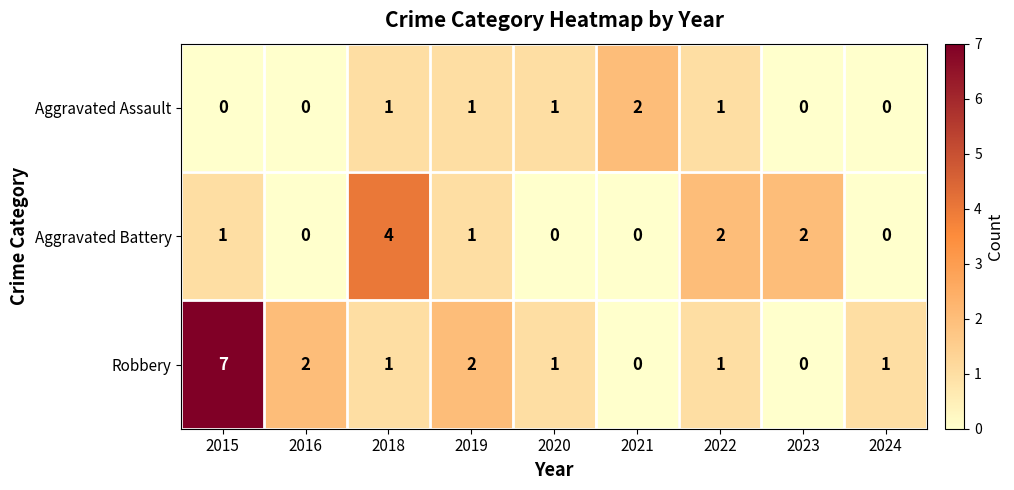

At which category is the sum across all series the highest?

2015